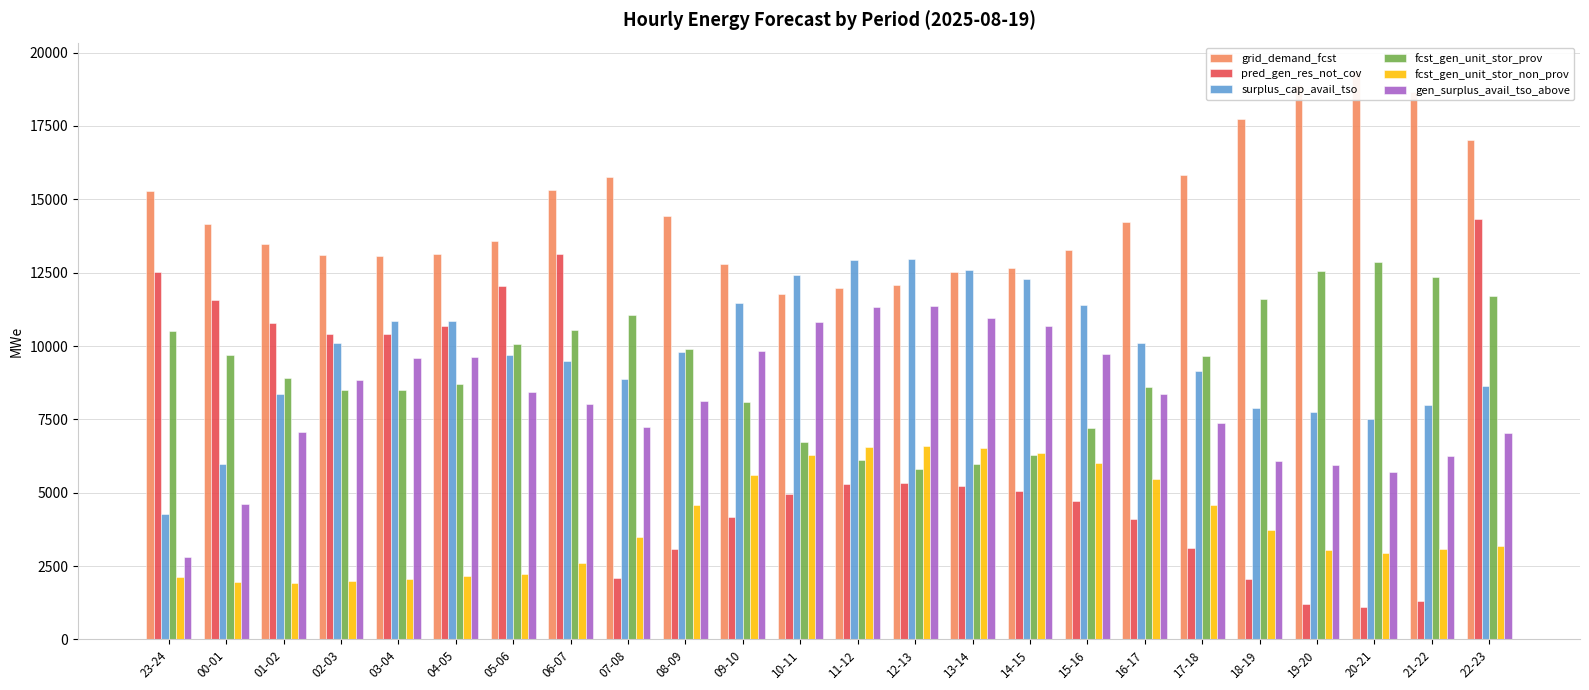

How many series are shown in this chart?

6